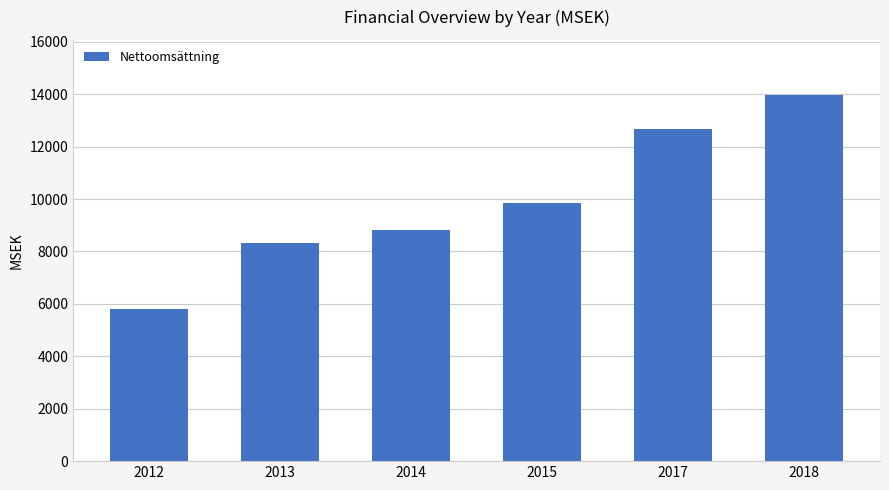

Reading left to right, transcribe all the data shown in this chart.

5798.8	8338.7	8805.0	9850.6	12658.0	13975.0